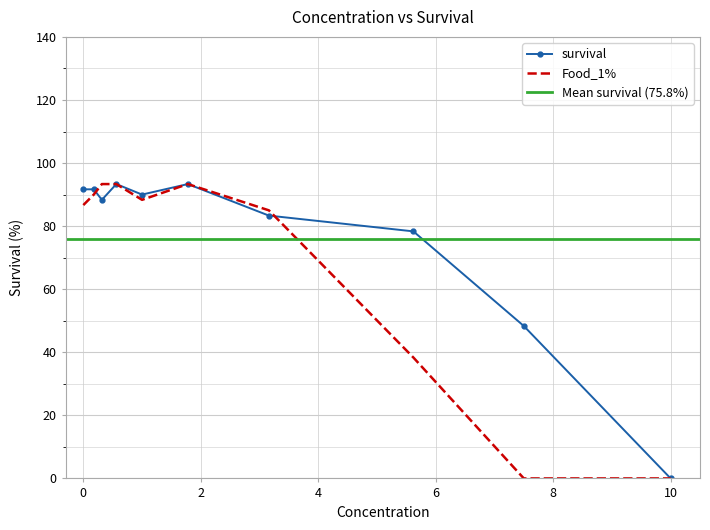

True or false: Food_1% has a value of 93.3 at 0.316.

True